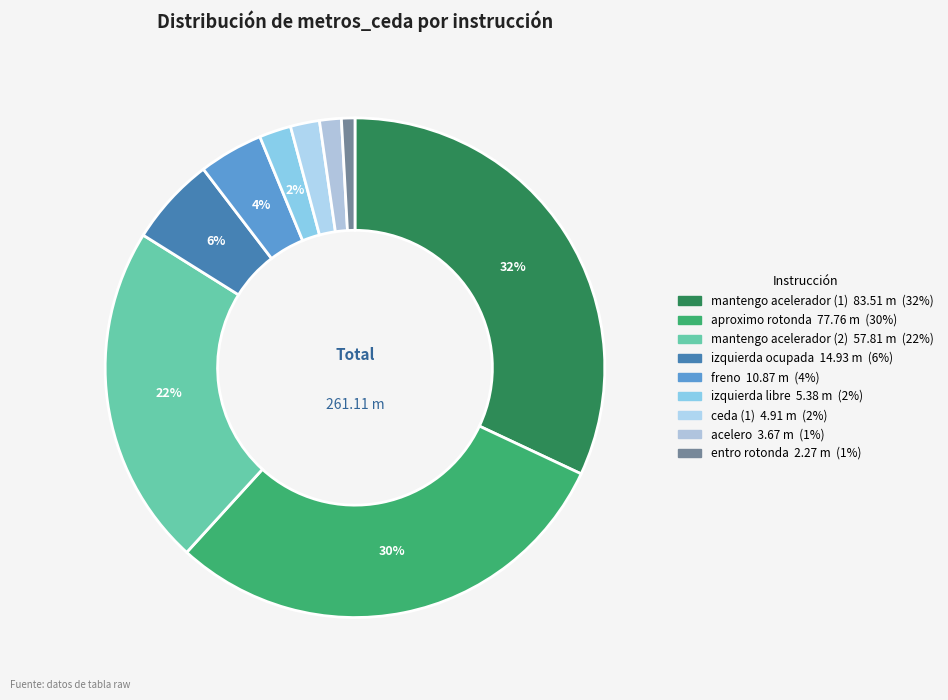

How many segments does this pie chart have?

9